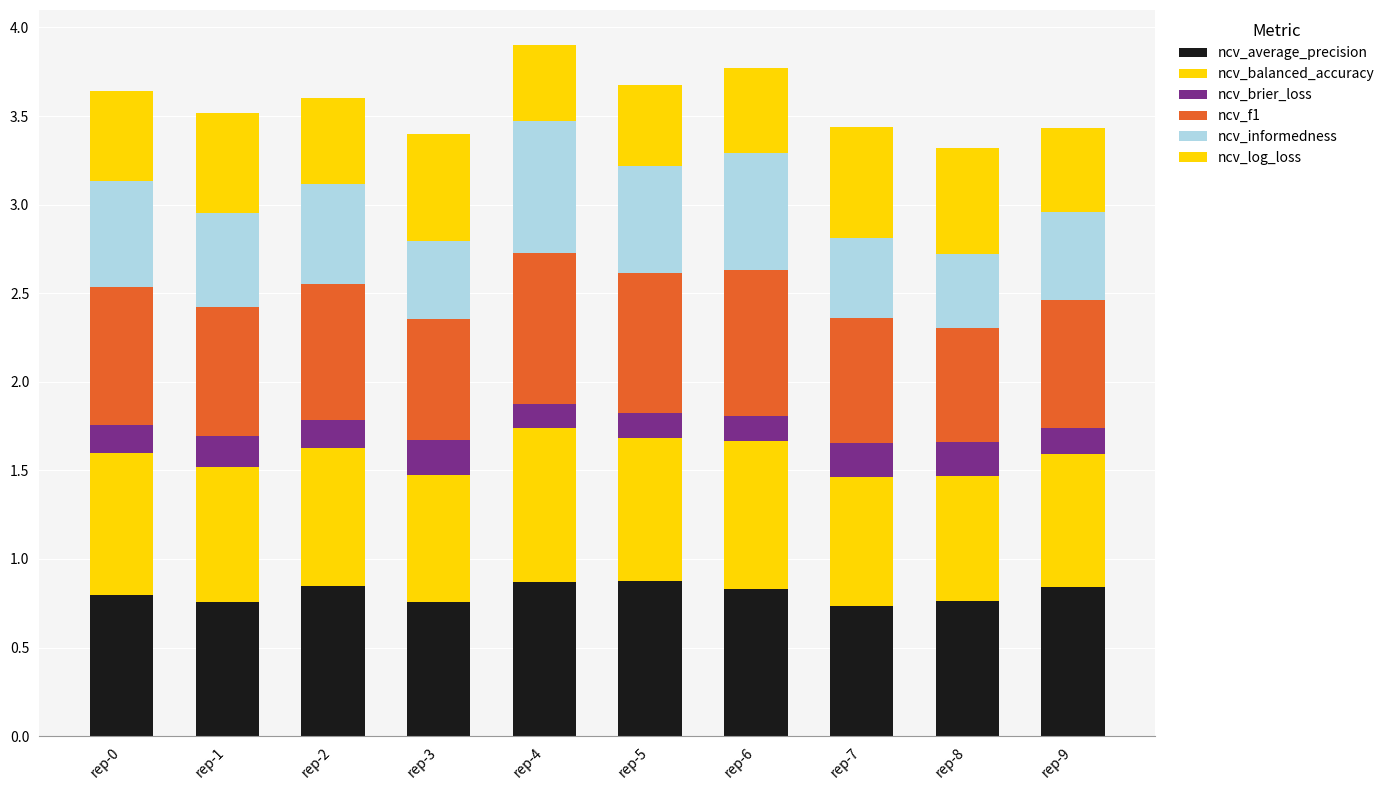

What is the value of the ncv_average_precision bar at the 2nd from the left?

0.8